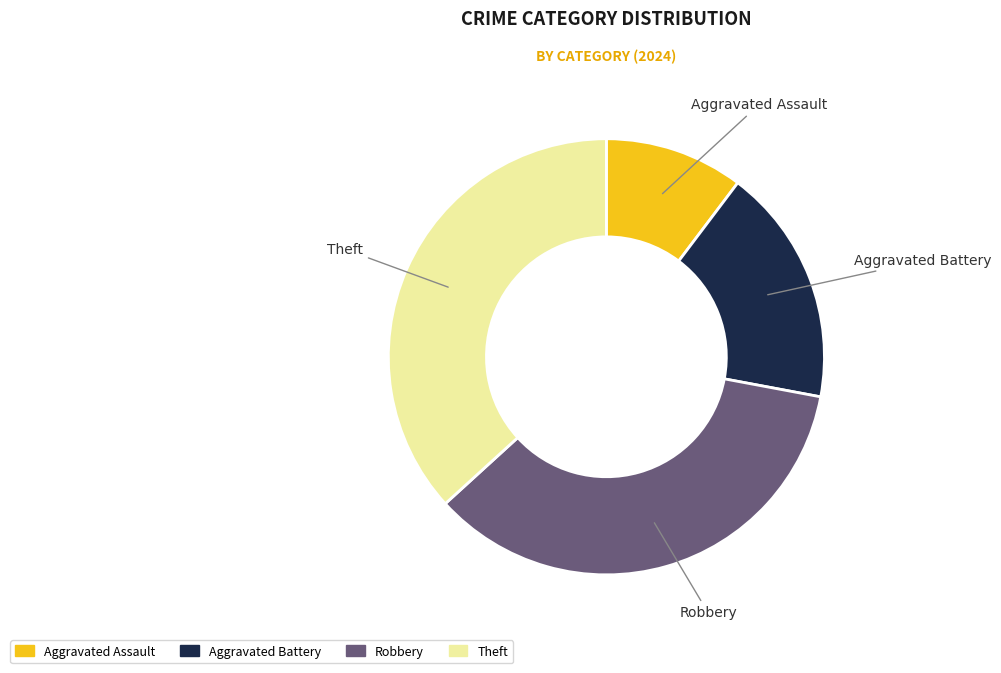

Do Theft and Aggravated Assault together represent more than half of the pie?

No